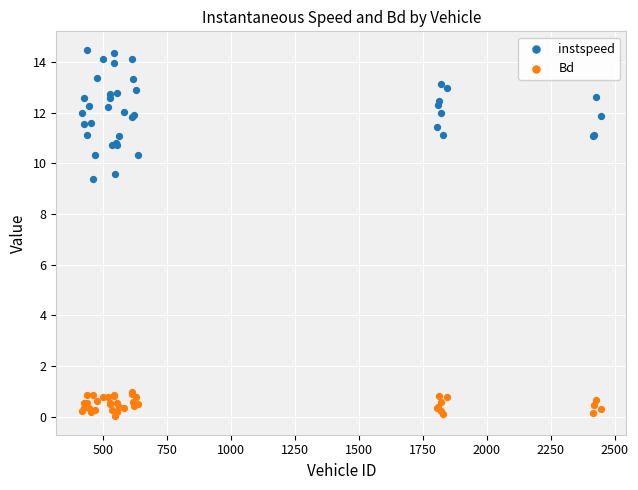

Which series contains the lowest Y value?

Bd